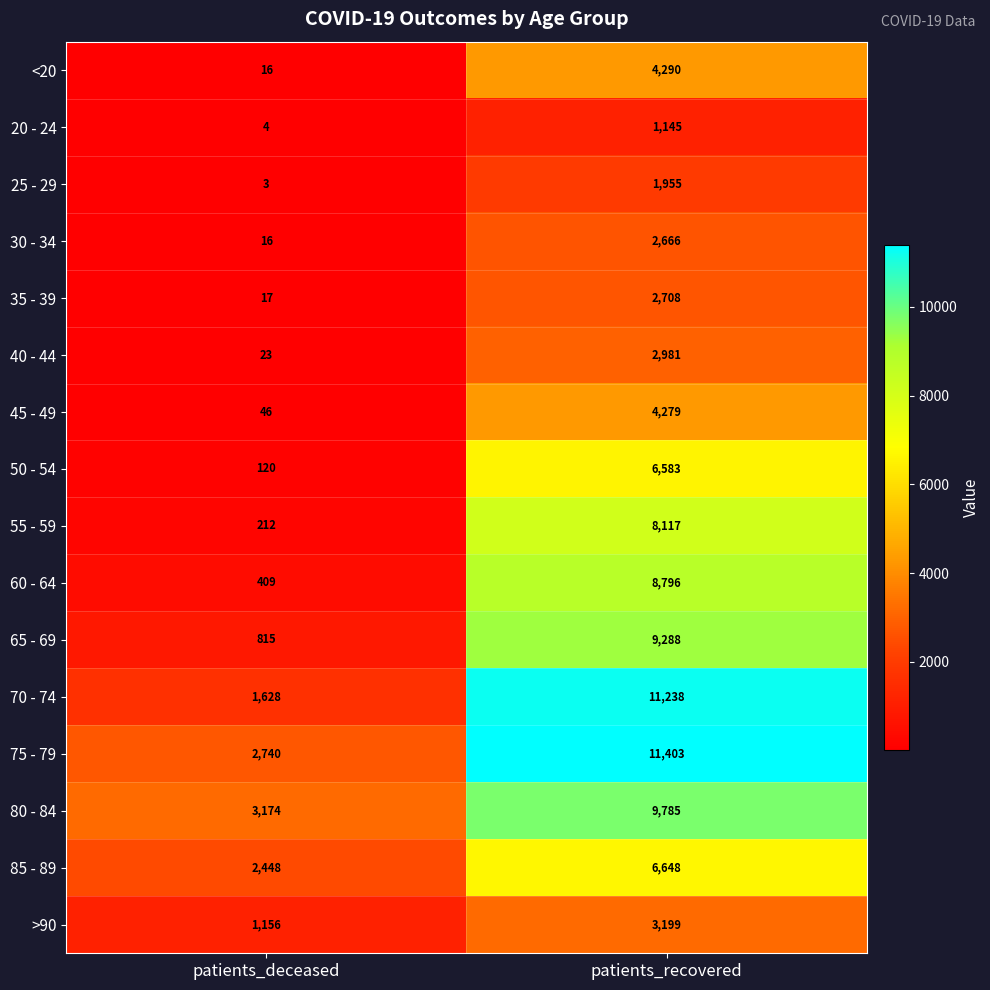

List the series in order of their peak value, lowest first.

20 - 24, 25 - 29, 30 - 34, 35 - 39, 40 - 44, >90, 45 - 49, <20, 50 - 54, 85 - 89, 55 - 59, 60 - 64, 65 - 69, 80 - 84, 70 - 74, 75 - 79